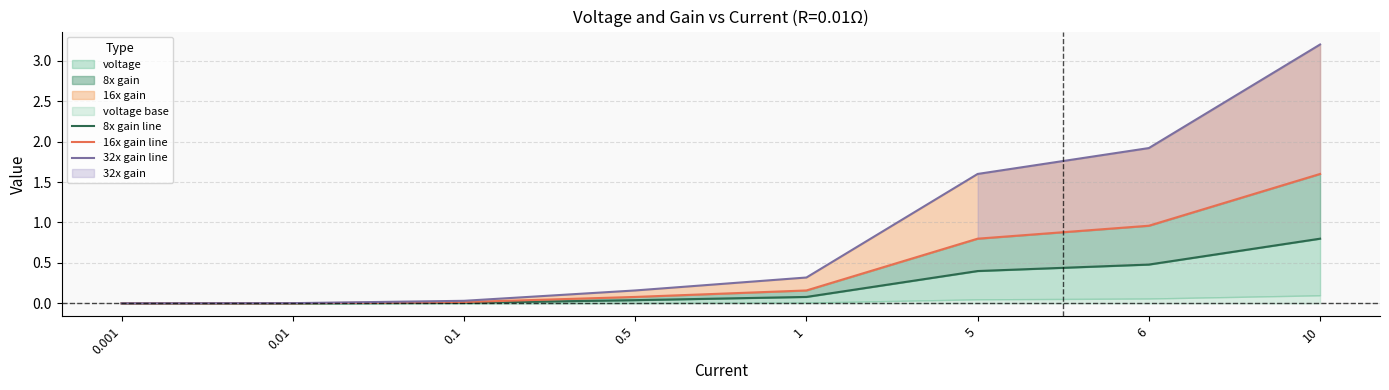

At how many categories does at least one series exceed 1?

3